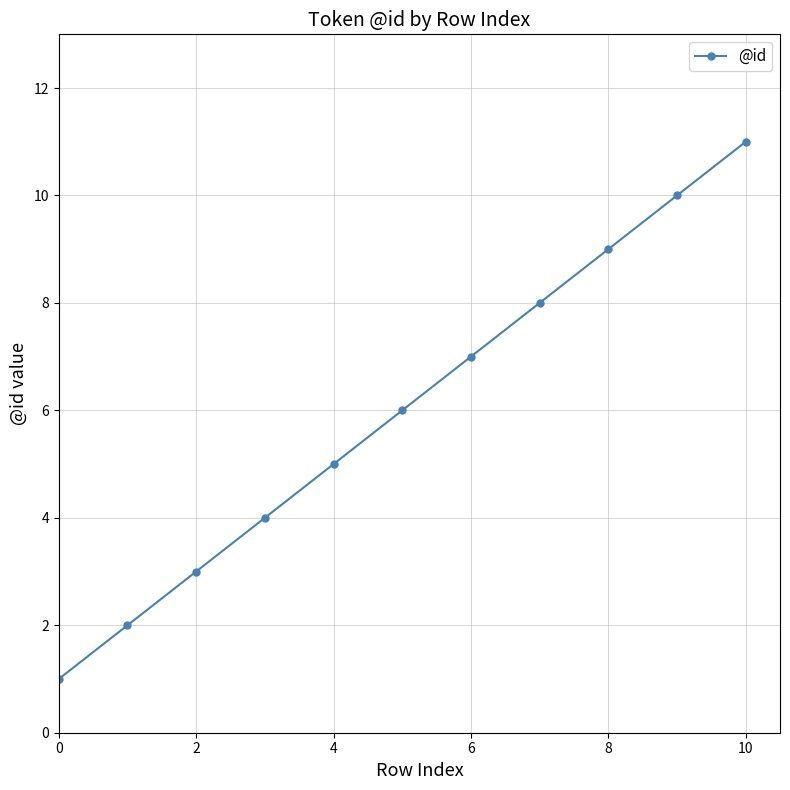

What is the difference between the maximum and minimum values?

10